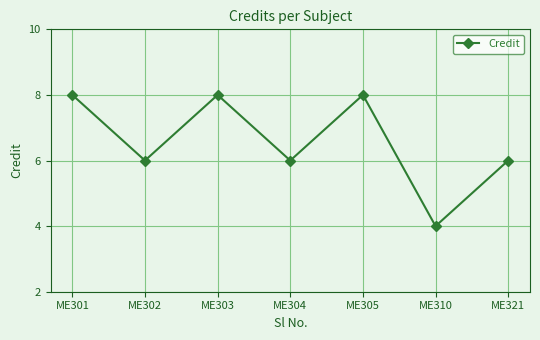

Reading left to right, list all the values displayed in this chart.

8	6	8	6	8	4	6